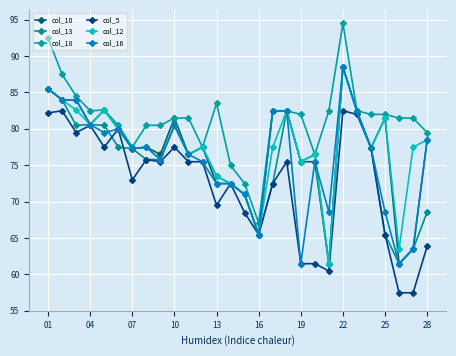

Which series has the largest range (max minus min)?

col_18